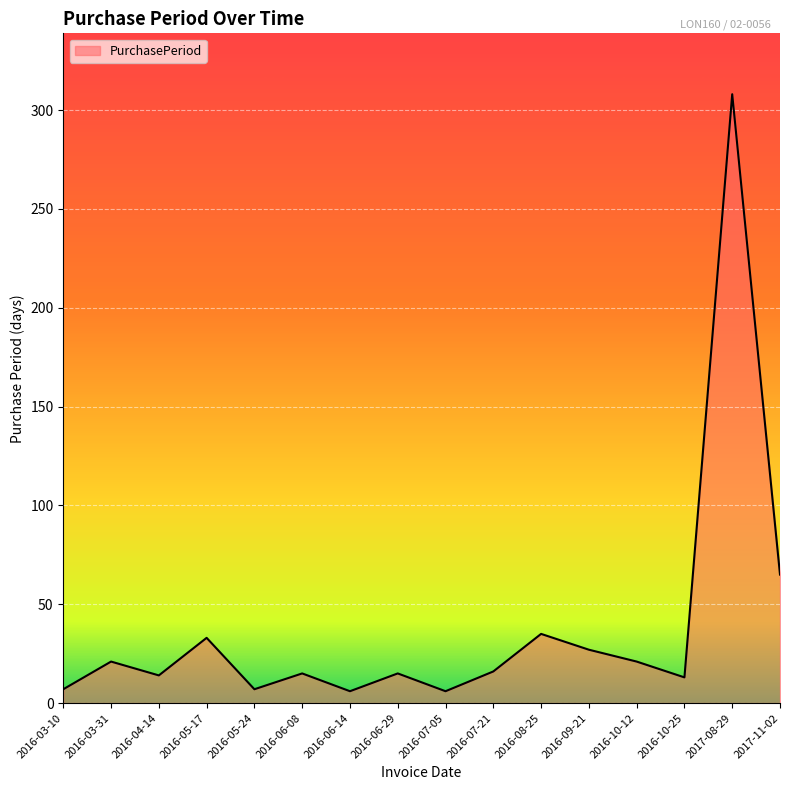

Which has a higher value, 2016-03-10 or 2016-06-08?

2016-06-08